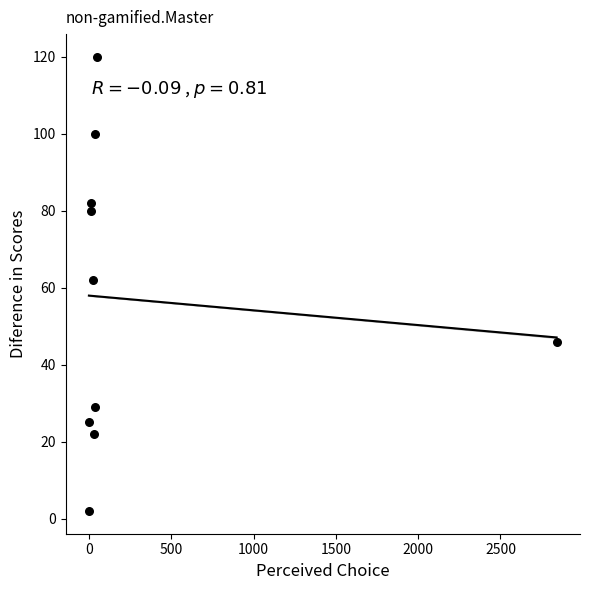

What is the range of X values (max minus min)?

2841